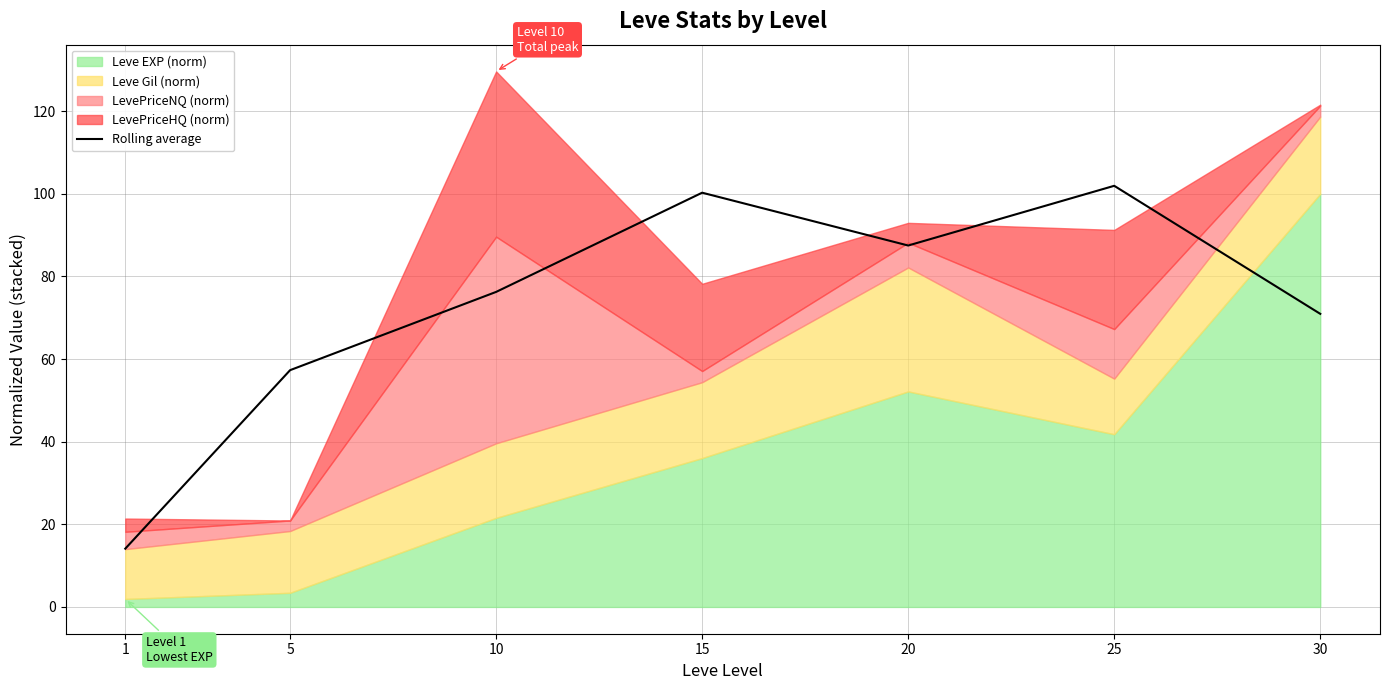

How many values are below 76?

3